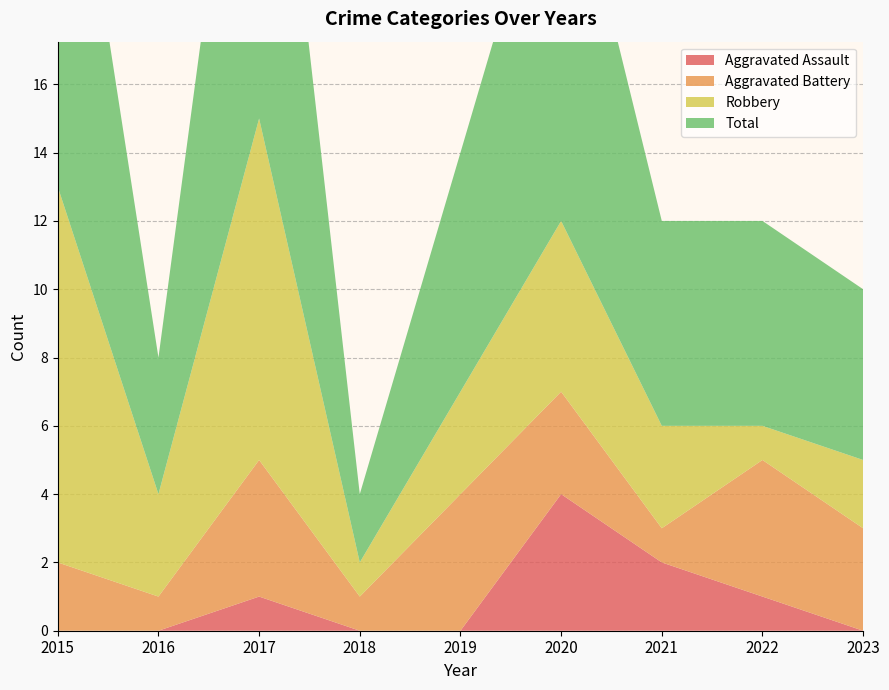

Reading right to left, extract all data points from this chart.

Aggravated Assault: 2023=0	2022=1	2021=2	2020=4	2019=0	2018=0	2017=1	2016=0	2015=0
Aggravated Battery: 2023=3	2022=4	2021=1	2020=3	2019=4	2018=1	2017=4	2016=1	2015=2
Robbery: 2023=2	2022=1	2021=3	2020=5	2019=3	2018=1	2017=10	2016=3	2015=11
Total: 2023=5	2022=6	2021=6	2020=12	2019=7	2018=2	2017=15	2016=4	2015=14